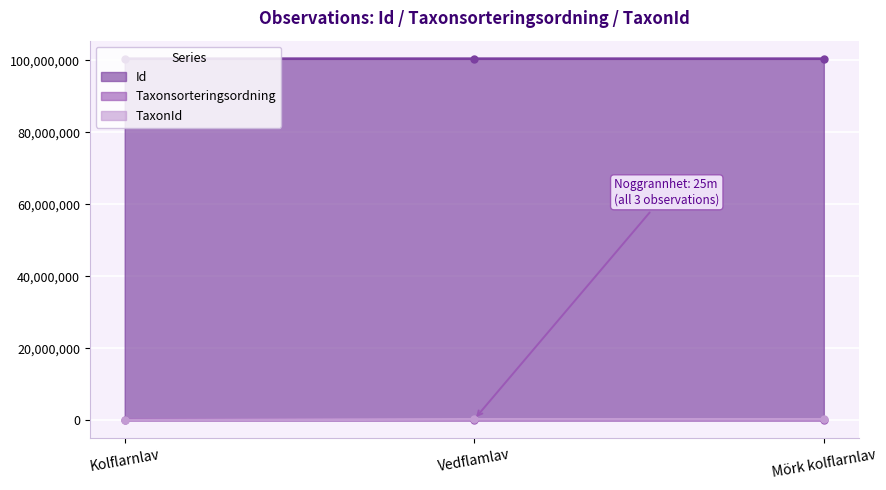

What is the maximum value shown in the chart?

100444096